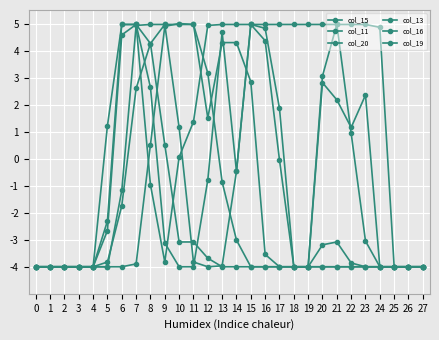

Reading left to right, transcribe all the data shown in this chart.

col_15: 0=-4.0	1=-4.0	2=-4.0	3=-4.0	4=-4.0	5=-2.7	6=4.6	7=5.0	8=2.6	9=-3.1	10=-4.0	11=-4.0	12=-0.8	13=4.7	14=-0.5	15=5.0	16=4.4	17=-0.0	18=-4.0	19=-4.0	20=2.8	21=2.2	22=1.2	23=2.4	24=-4.0	25=-4.0	26=-4.0	27=-4.0
col_11: 0=-4.0	1=-4.0	2=-4.0	3=-4.0	4=-4.0	5=-4.0	6=-4.0	7=-3.9	8=0.5	9=4.9	10=5.0	11=5.0	12=1.5	13=4.3	14=4.3	15=2.8	16=-3.5	17=-4.0	18=-4.0	19=-4.0	20=-4.0	21=-4.0	22=-4.0	23=-4.0	24=-4.0	25=-4.0	26=-4.0	27=-4.0
col_20: 0=-4.0	1=-4.0	2=-4.0	3=-4.0	4=-4.0	5=-3.8	6=-1.7	7=2.6	8=4.3	9=0.5	10=-3.1	11=-3.1	12=-3.7	13=-4.0	14=-4.0	15=-4.0	16=-4.0	17=-4.0	18=-4.0	19=-4.0	20=-3.2	21=-3.1	22=-3.9	23=-4.0	24=-4.0	25=-4.0	26=-4.0	27=-4.0
col_13: 0=-4.0	1=-4.0	2=-4.0	3=-4.0	4=-4.0	5=-4.0	6=-1.2	7=4.9	8=5.0	9=5.0	10=1.2	11=-3.8	12=-4.0	13=-4.0	14=-0.5	15=5.0	16=4.8	17=1.9	18=-4.0	19=-4.0	20=-4.0	21=-4.0	22=-4.0	23=-4.0	24=-4.0	25=-4.0	26=-4.0	27=-4.0
col_16: 0=-4.0	1=-4.0	2=-4.0	3=-4.0	4=-4.0	5=-2.3	6=5.0	7=5.0	8=-1.0	9=-3.8	10=0.1	11=1.4	12=4.9	13=5.0	14=5.0	15=5.0	16=5.0	17=5.0	18=5.0	19=5.0	20=5.0	21=5.0	22=5.0	23=5.0	24=4.9	25=-4.0	26=-4.0	27=-4.0
col_19: 0=-4.0	1=-4.0	2=-4.0	3=-4.0	4=-4.0	5=1.2	6=5.0	7=5.0	8=4.3	9=5.0	10=5.0	11=5.0	12=3.2	13=-0.9	14=-3.0	15=-4.0	16=-4.0	17=-4.0	18=-4.0	19=-4.0	20=3.1	21=5.0	22=0.9	23=-3.0	24=-4.0	25=-4.0	26=-4.0	27=-4.0